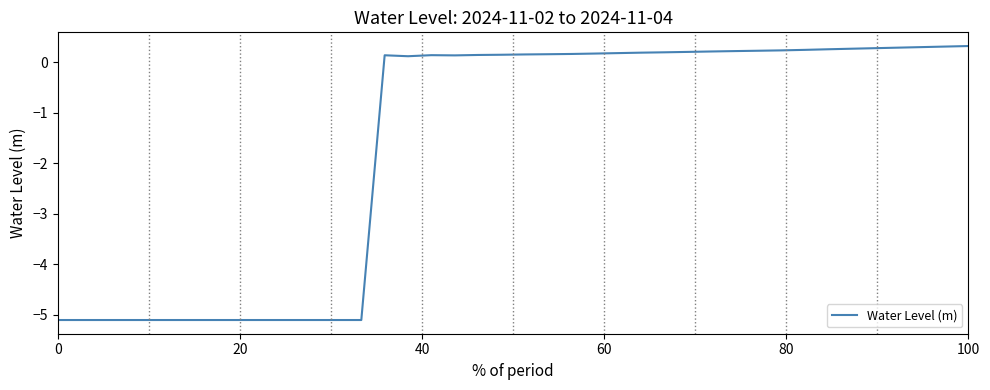

What is the smallest value displayed?

-5.1